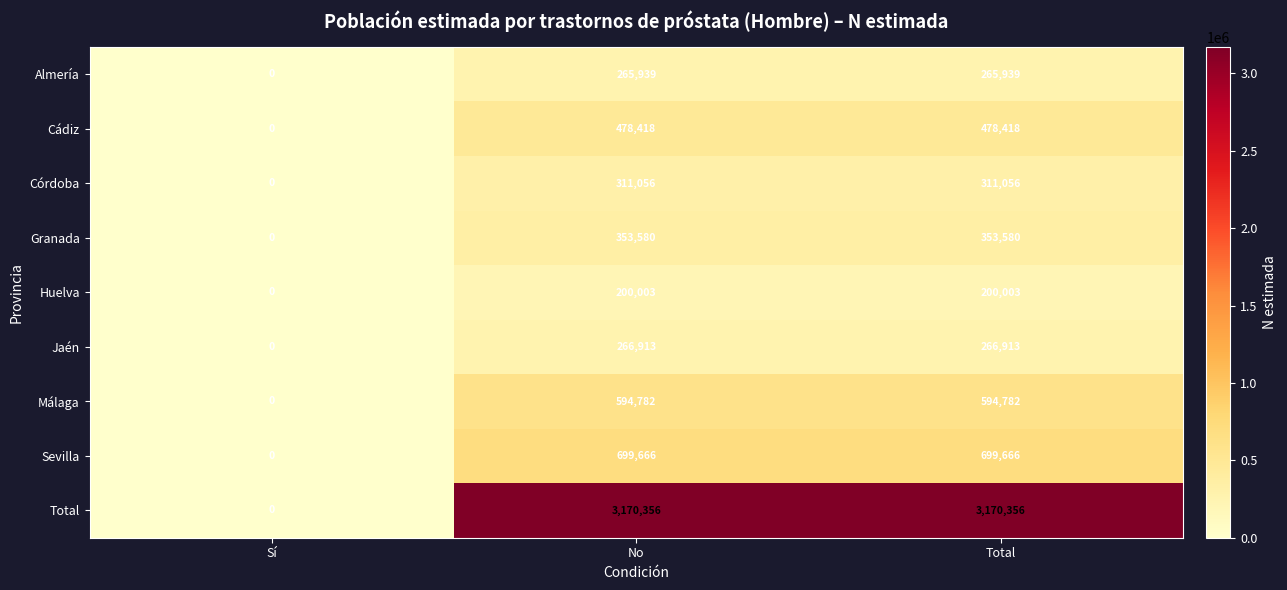

At how many categories does at least one series exceed 2056709?

2